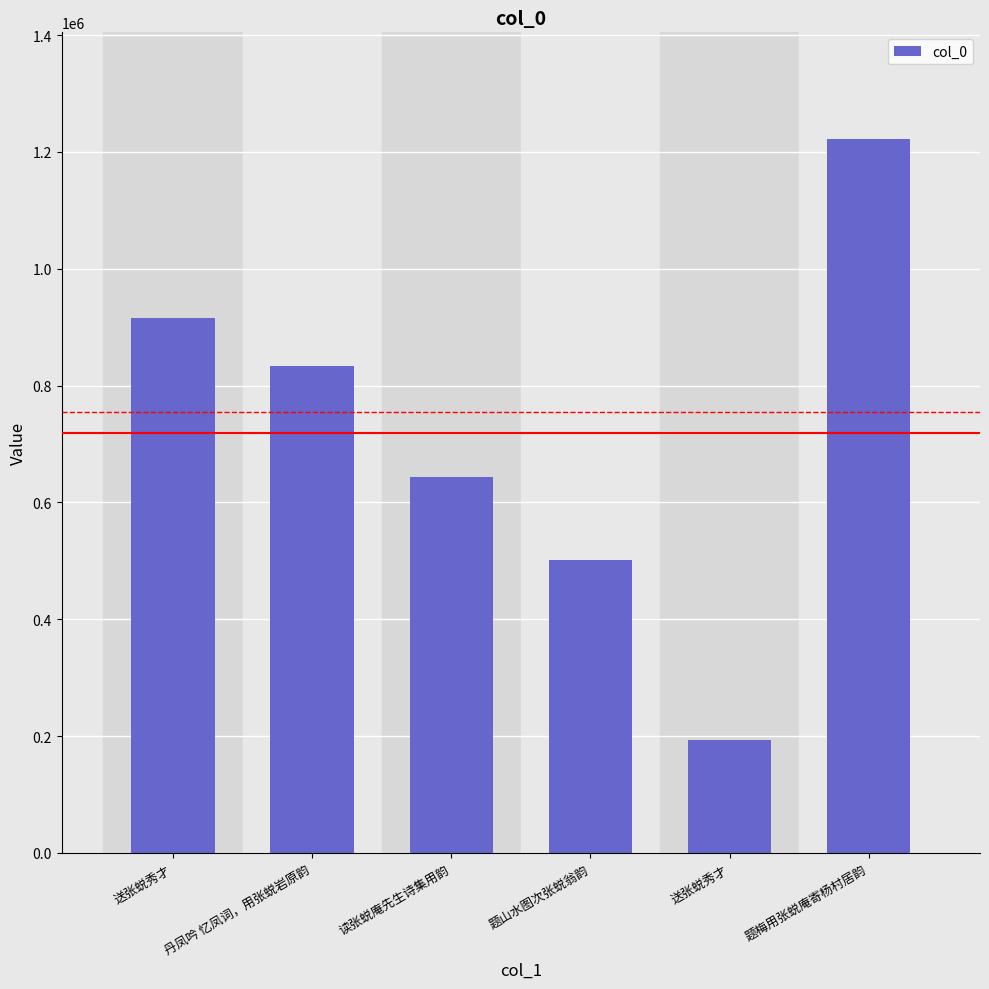

Which category has the lowest value across all series?

送张蜕秀才